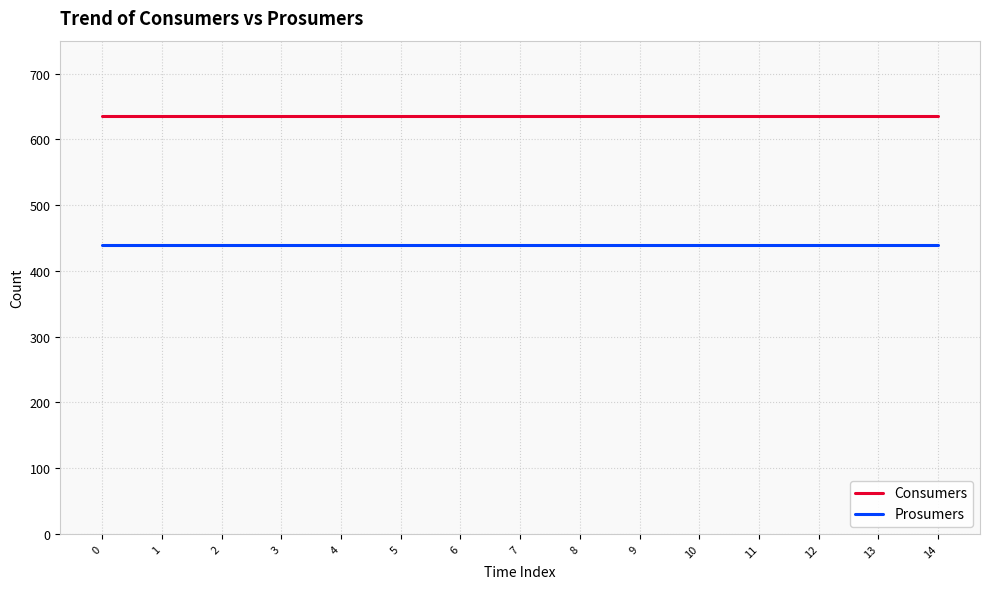

What is the spread (max minus min) of values at 4?

195